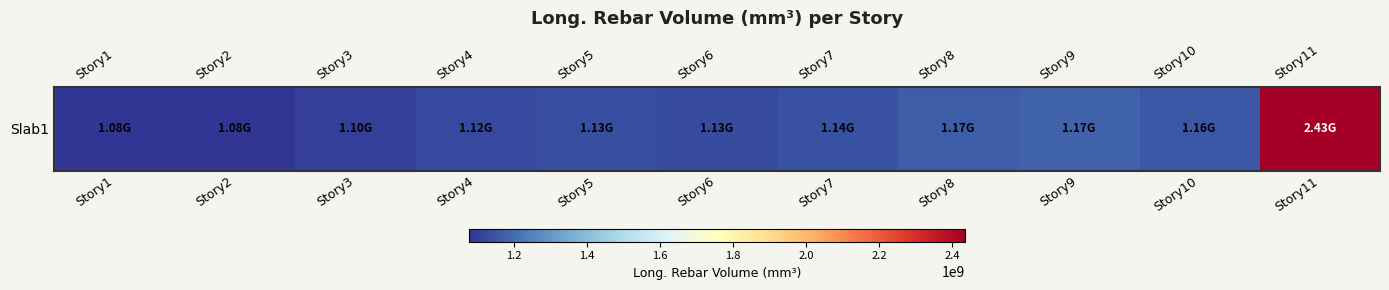

What is the sum of all values?

13710957935.5